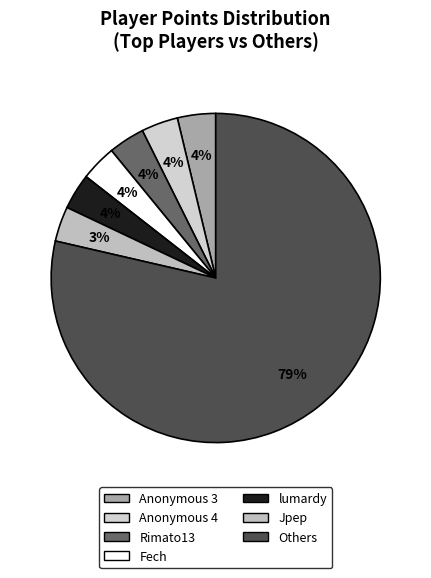

Count the number of slices in the pie.

7